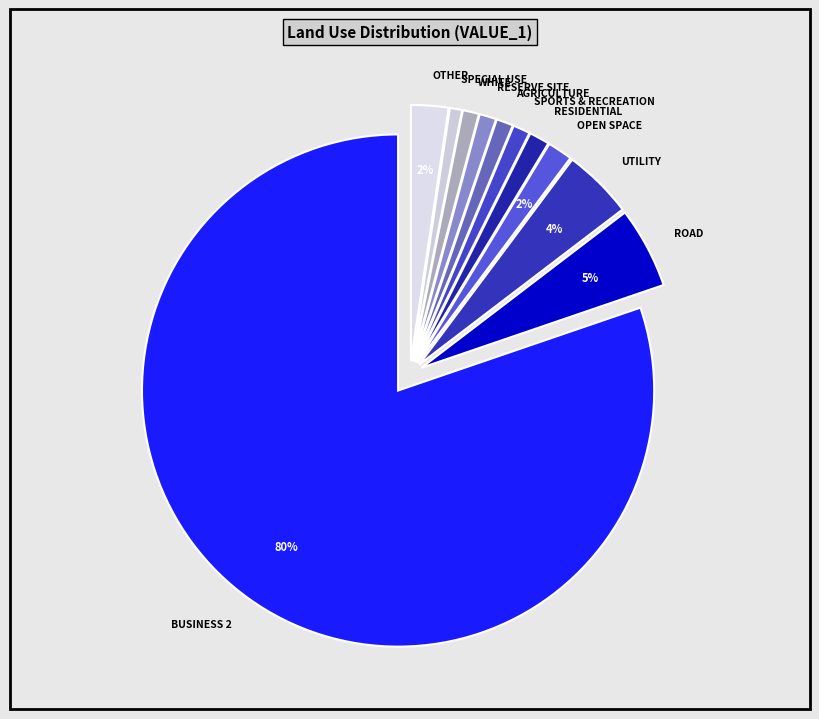

Is it true that OTHER is 10% of the pie?

False